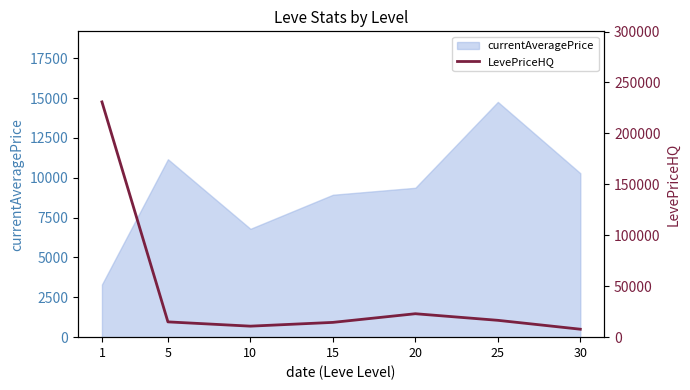

How many points are higher than both their immediate neighbors (excluding endpoints)?

1